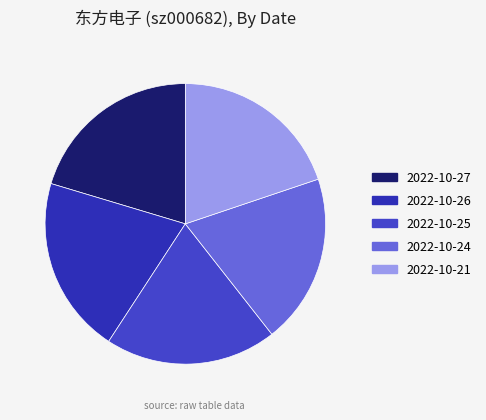

The 2022-10-27 slice represents 20% of the pie. True or false?

True